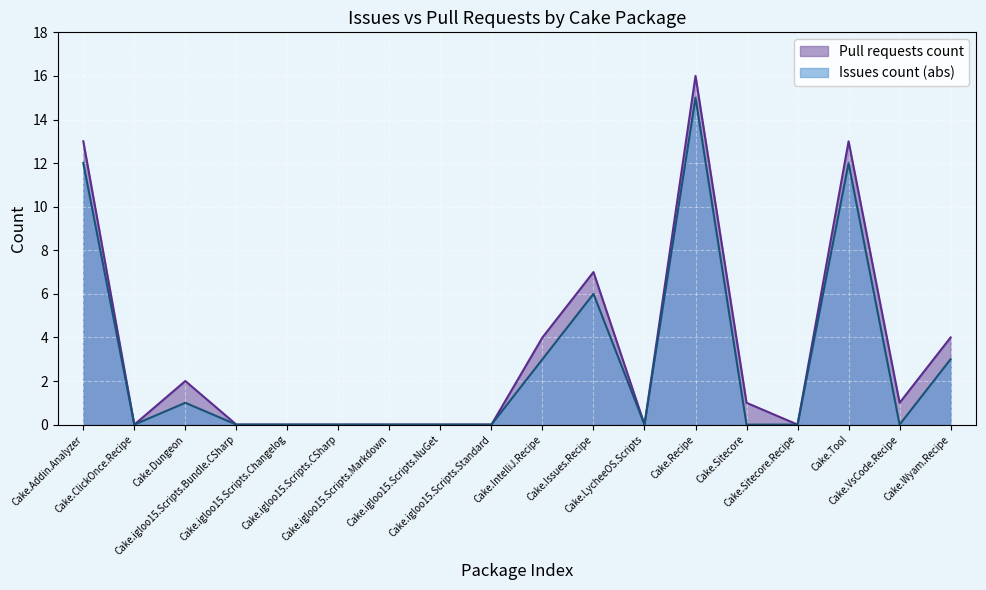

What is the difference between the second highest and minimum values?

13